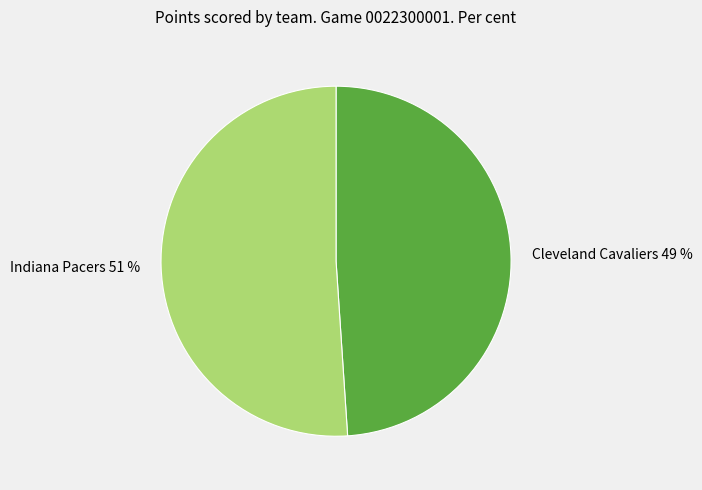

Is there a majority slice in this chart?

Yes